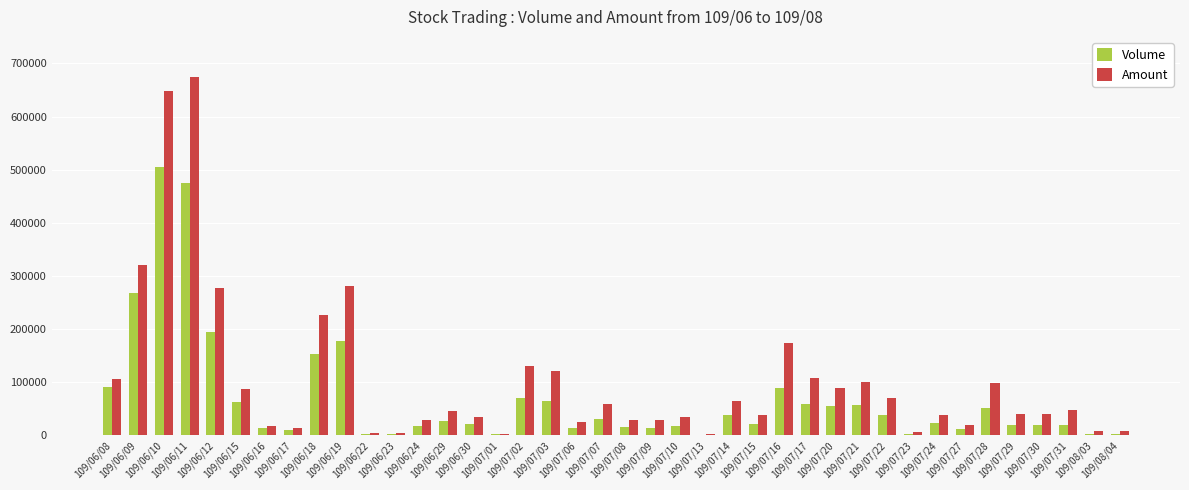

Which series has the largest total across all categories?

Amount